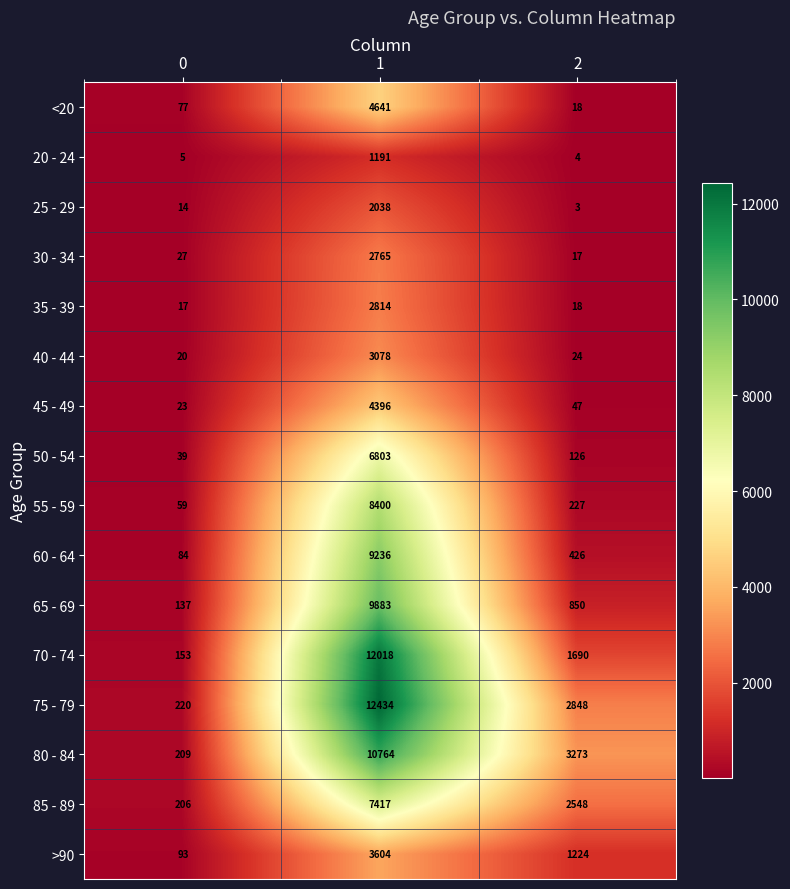

What value does the 20 - 24 series have at 1, to the nearest 10?

1190